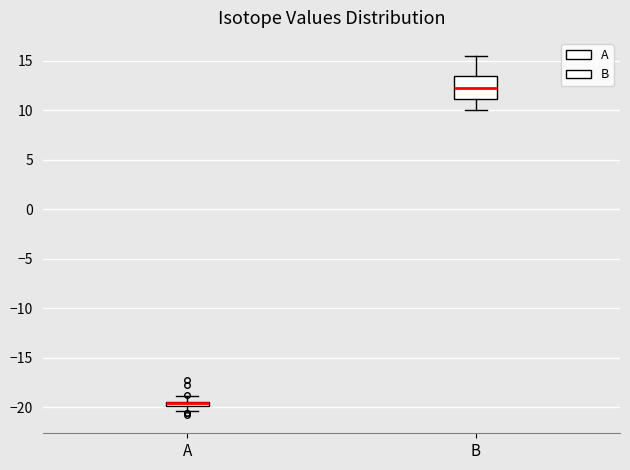

Which box has the lowest median line?

A